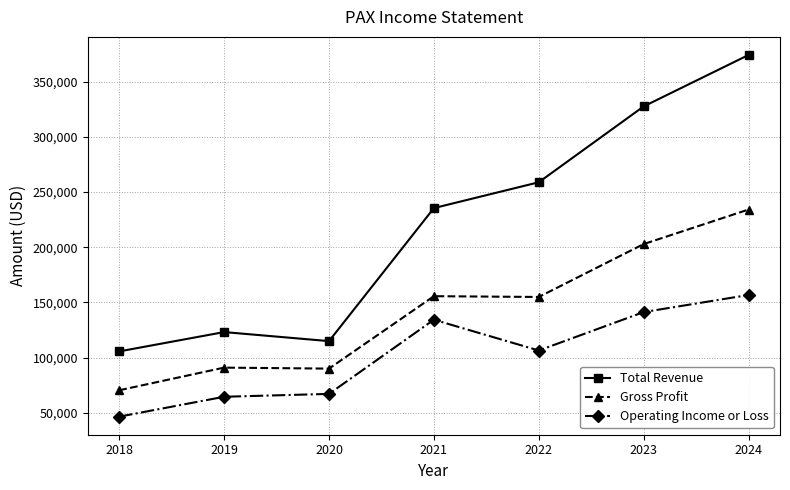

True or false: Operating Income or Loss has more than 0 points higher than both neighbors.

True